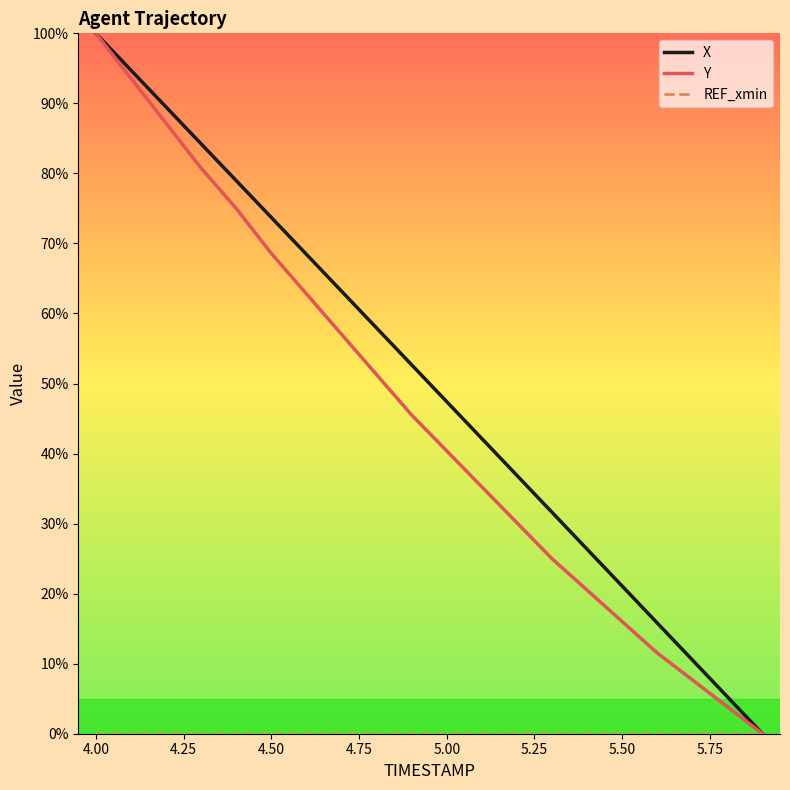

Which series has the largest total across all categories?

X